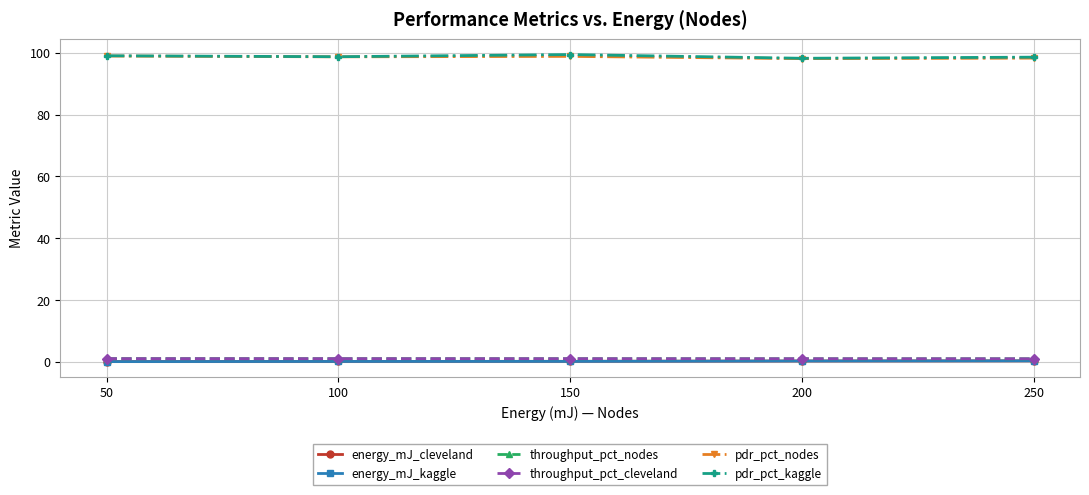

What is the greatest value displayed?

99.4